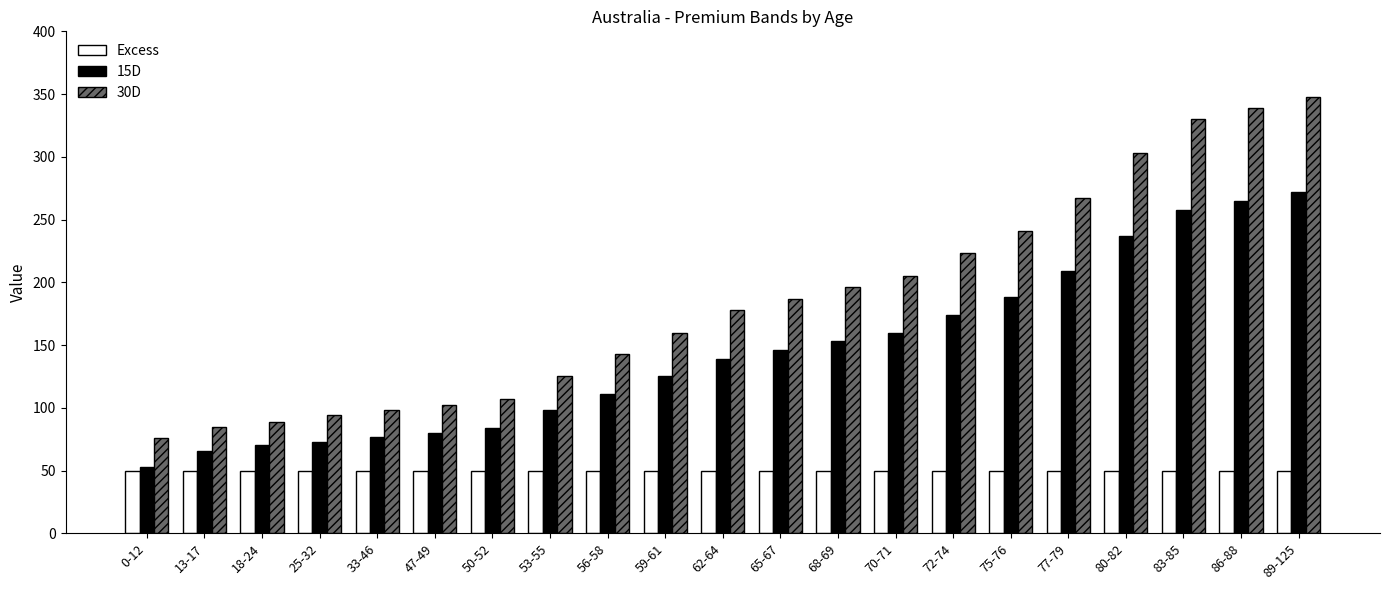

Rank the series by their maximum value, from highest to lowest.

30D, 15D, Excess